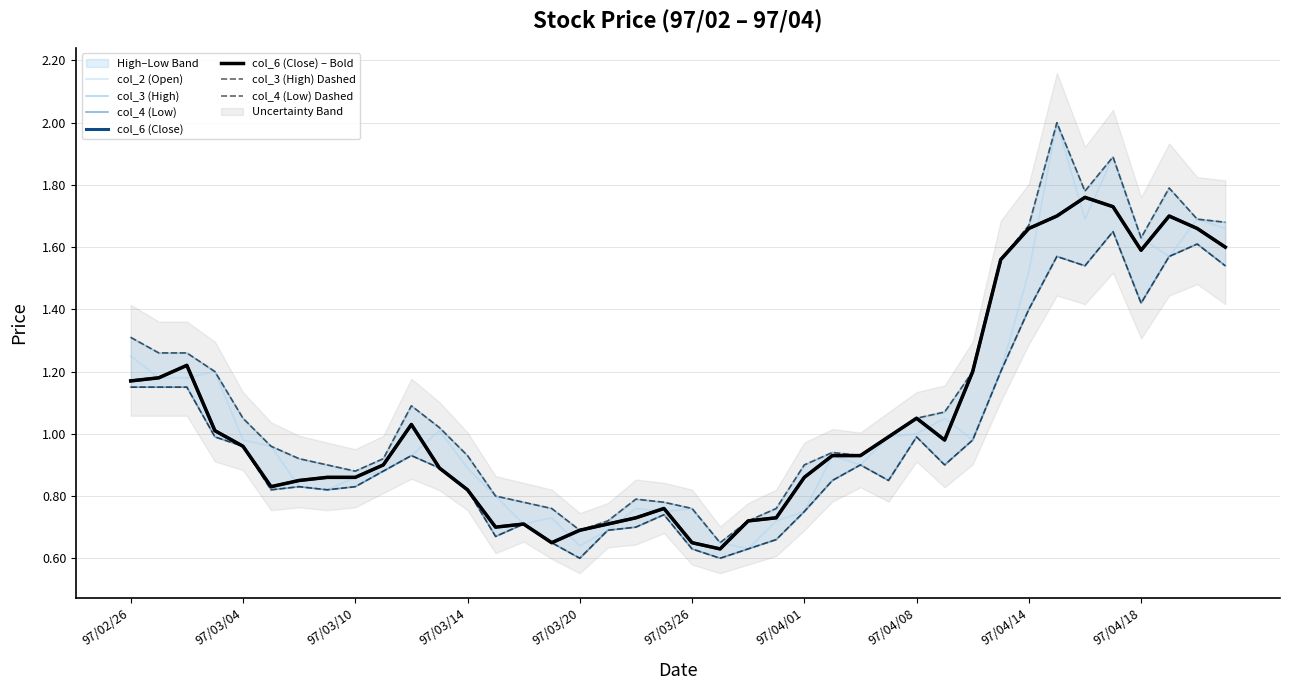

Reading left to right, transcribe all the data shown in this chart.

col_2 (Open): 97/02/26=1.2	97/02/27=1.2	97/02/29=1.2	97/03/03=1.2	97/03/04=1.0	97/03/05=1.0	97/03/06=0.8	97/03/07=0.8	97/03/10=0.9	97/03/11=0.9	97/03/12=0.9	97/03/13=1.0	97/03/14=0.9	97/03/17=0.8	97/03/18=0.7	97/03/19=0.7	97/03/20=0.6	97/03/21=0.7	97/03/24=0.8	97/03/25=0.8	97/03/26=0.8	97/03/27=0.7	97/03/28=0.6	97/03/31=0.7	97/04/01=0.8	97/04/02=0.9	97/04/03=0.9	97/04/07=1.0	97/04/08=1.0	97/04/09=1.1	97/04/10=1.0	97/04/11=1.2	97/04/14=1.5	97/04/15=2.0	97/04/16=1.7	97/04/17=1.9	97/04/18=1.6	97/04/21=1.6	97/04/22=1.7	97/04/23=1.7
col_3 (High): 97/02/26=1.3	97/02/27=1.3	97/02/29=1.3	97/03/03=1.2	97/03/04=1.1	97/03/05=1.0	97/03/06=0.9	97/03/07=0.9	97/03/10=0.9	97/03/11=0.9	97/03/12=1.1	97/03/13=1.0	97/03/14=0.9	97/03/17=0.8	97/03/18=0.8	97/03/19=0.8	97/03/20=0.7	97/03/21=0.7	97/03/24=0.8	97/03/25=0.8	97/03/26=0.8	97/03/27=0.7	97/03/28=0.7	97/03/31=0.8	97/04/01=0.9	97/04/02=0.9	97/04/03=0.9	97/04/07=1.0	97/04/08=1.1	97/04/09=1.1	97/04/10=1.2	97/04/11=1.6	97/04/14=1.7	97/04/15=2.0	97/04/16=1.8	97/04/17=1.9	97/04/18=1.6	97/04/21=1.8	97/04/22=1.7	97/04/23=1.7
col_4 (Low): 97/02/26=1.1	97/02/27=1.1	97/02/29=1.1	97/03/03=1.0	97/03/04=1.0	97/03/05=0.8	97/03/06=0.8	97/03/07=0.8	97/03/10=0.8	97/03/11=0.9	97/03/12=0.9	97/03/13=0.9	97/03/14=0.8	97/03/17=0.7	97/03/18=0.7	97/03/19=0.7	97/03/20=0.6	97/03/21=0.7	97/03/24=0.7	97/03/25=0.7	97/03/26=0.6	97/03/27=0.6	97/03/28=0.6	97/03/31=0.7	97/04/01=0.8	97/04/02=0.8	97/04/03=0.9	97/04/07=0.8	97/04/08=1.0	97/04/09=0.9	97/04/10=1.0	97/04/11=1.2	97/04/14=1.4	97/04/15=1.6	97/04/16=1.5	97/04/17=1.6	97/04/18=1.4	97/04/21=1.6	97/04/22=1.6	97/04/23=1.5
col_6 (Close): 97/02/26=1.2	97/02/27=1.2	97/02/29=1.2	97/03/03=1.0	97/03/04=1.0	97/03/05=0.8	97/03/06=0.8	97/03/07=0.9	97/03/10=0.9	97/03/11=0.9	97/03/12=1.0	97/03/13=0.9	97/03/14=0.8	97/03/17=0.7	97/03/18=0.7	97/03/19=0.7	97/03/20=0.7	97/03/21=0.7	97/03/24=0.7	97/03/25=0.8	97/03/26=0.7	97/03/27=0.6	97/03/28=0.7	97/03/31=0.7	97/04/01=0.9	97/04/02=0.9	97/04/03=0.9	97/04/07=1.0	97/04/08=1.1	97/04/09=1.0	97/04/10=1.2	97/04/11=1.6	97/04/14=1.7	97/04/15=1.7	97/04/16=1.8	97/04/17=1.7	97/04/18=1.6	97/04/21=1.7	97/04/22=1.7	97/04/23=1.6